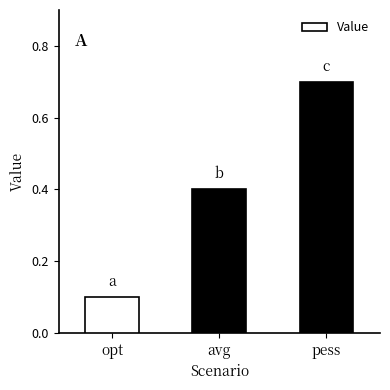

The chart shows a value of 0.1 at opt. True or false?

True